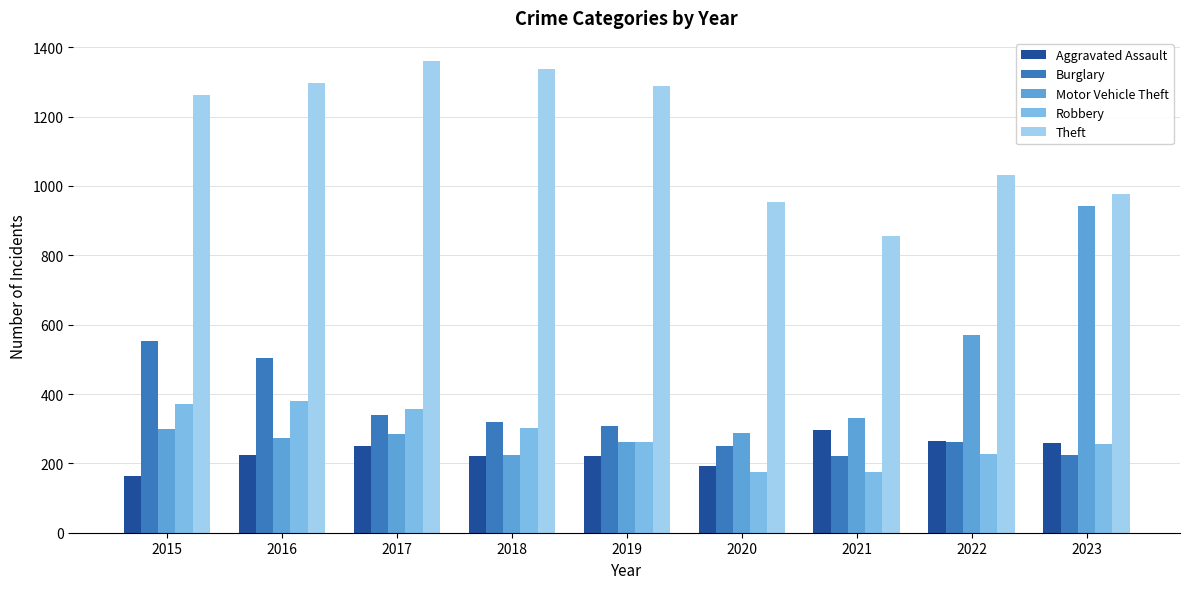

At how many categories does at least one series exceed 1097?

5